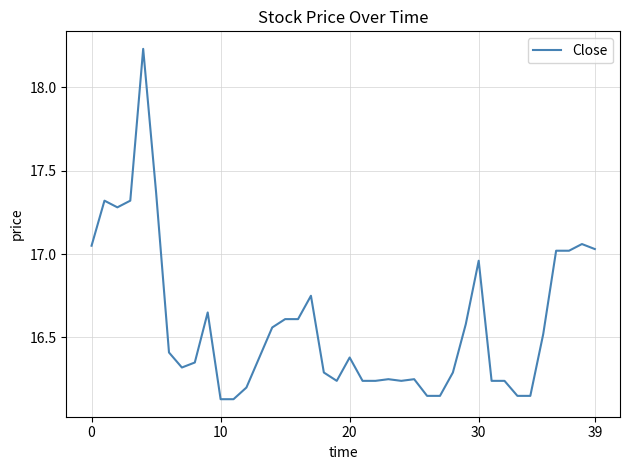

What is the difference between the maximum and minimum values?

2.1